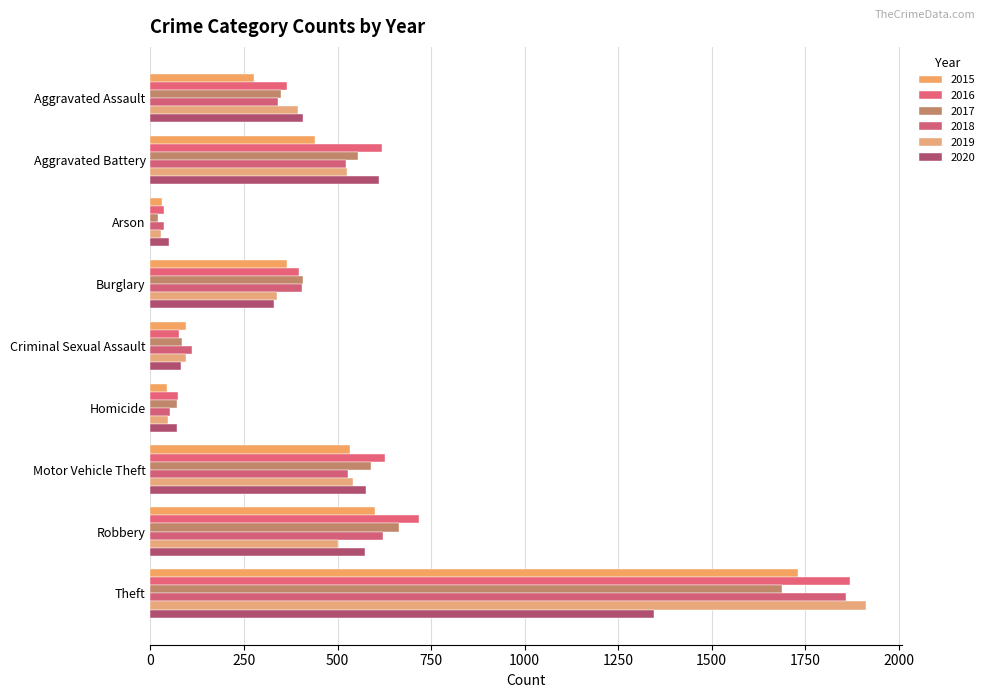

Count the number of categories in the chart.

9